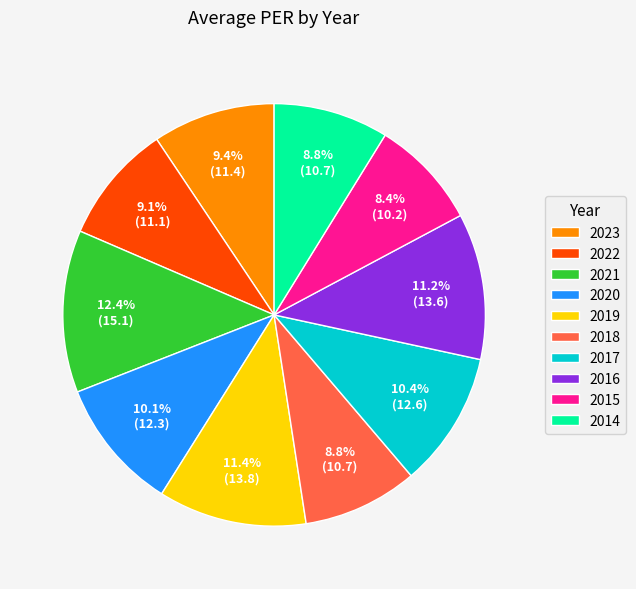

What is the ratio of the value at 2020 to the value at 2014?

1.1